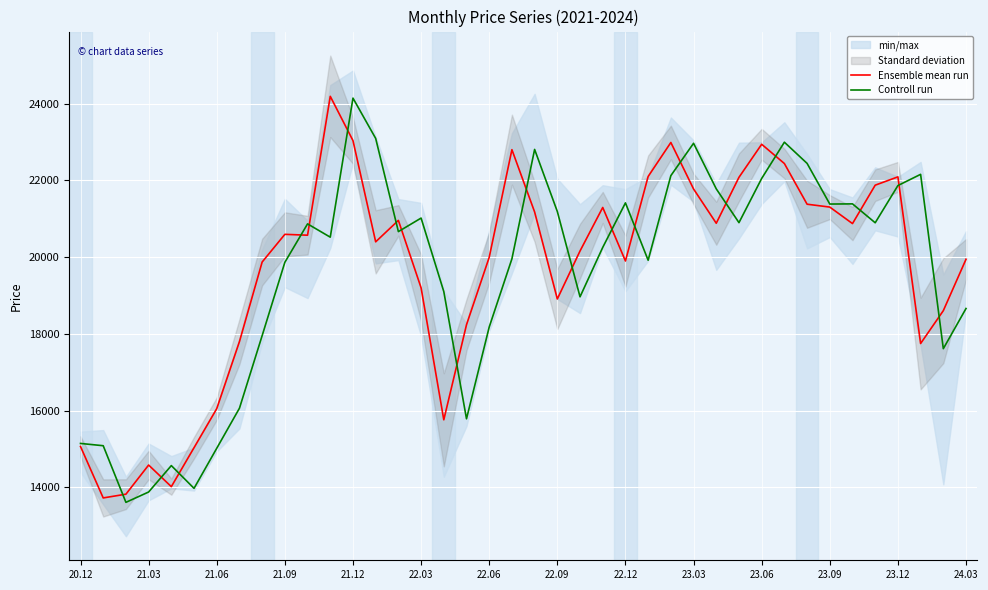

What is the highest value of the Controll run series?

24145.4